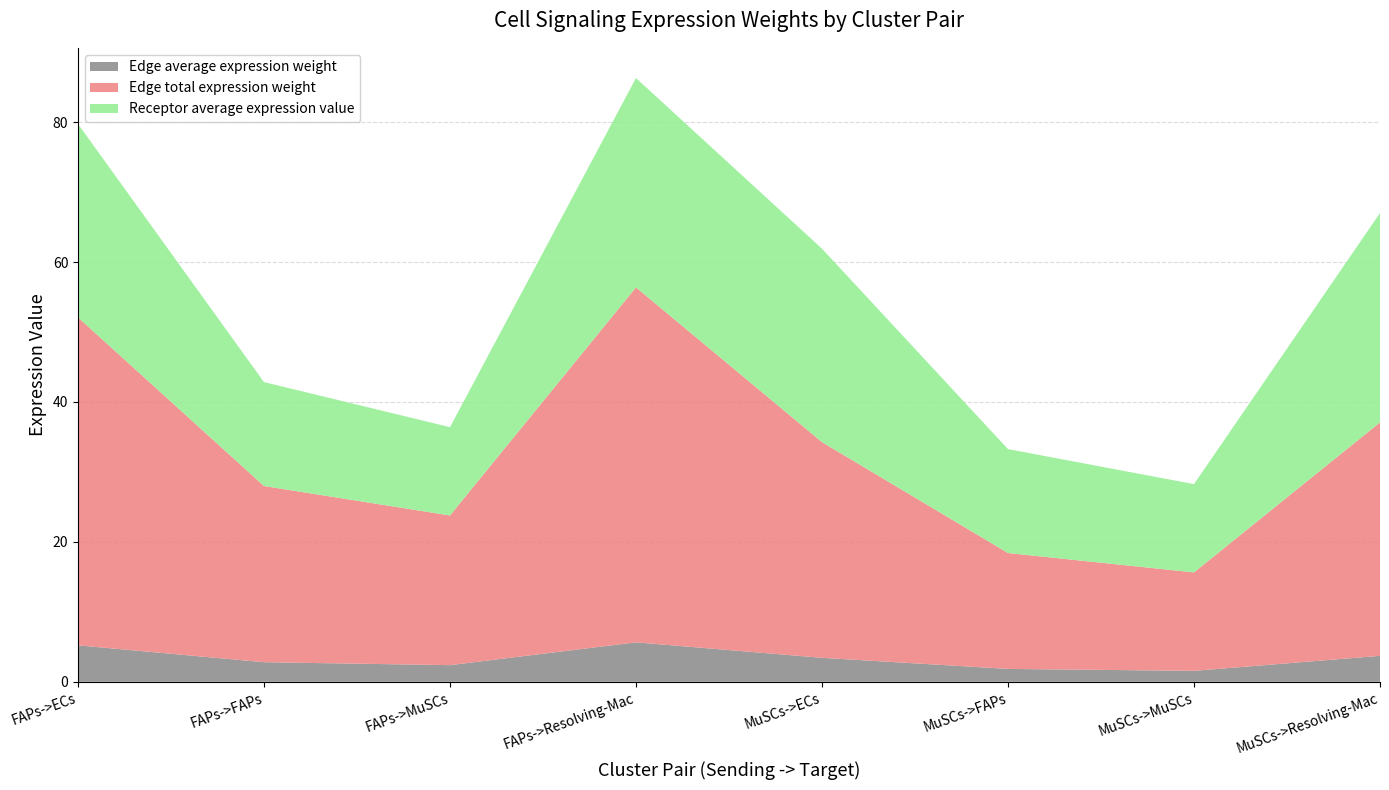

Reading left to right, what are all the values shown in this chart?

Edge average expression weight: 5.2	2.8	2.4	5.6	3.4	1.8	1.6	3.7
Edge total expression weight: 46.9	25.2	21.4	50.7	30.8	16.6	14.1	33.4
Receptor average expression value: 27.7	14.9	12.6	29.9	27.7	14.9	12.6	29.9